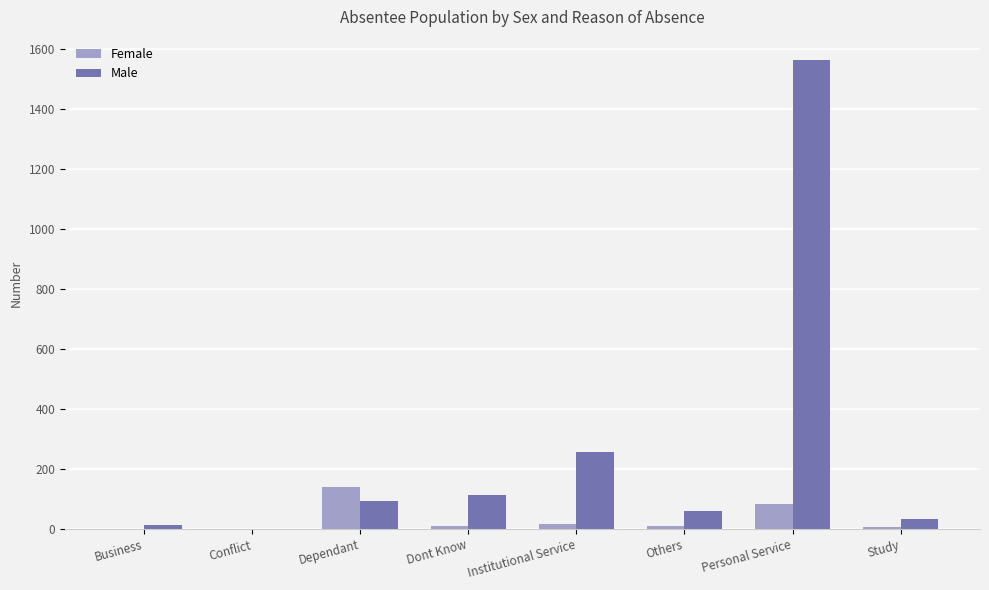

Which series has the largest total across all categories?

Male